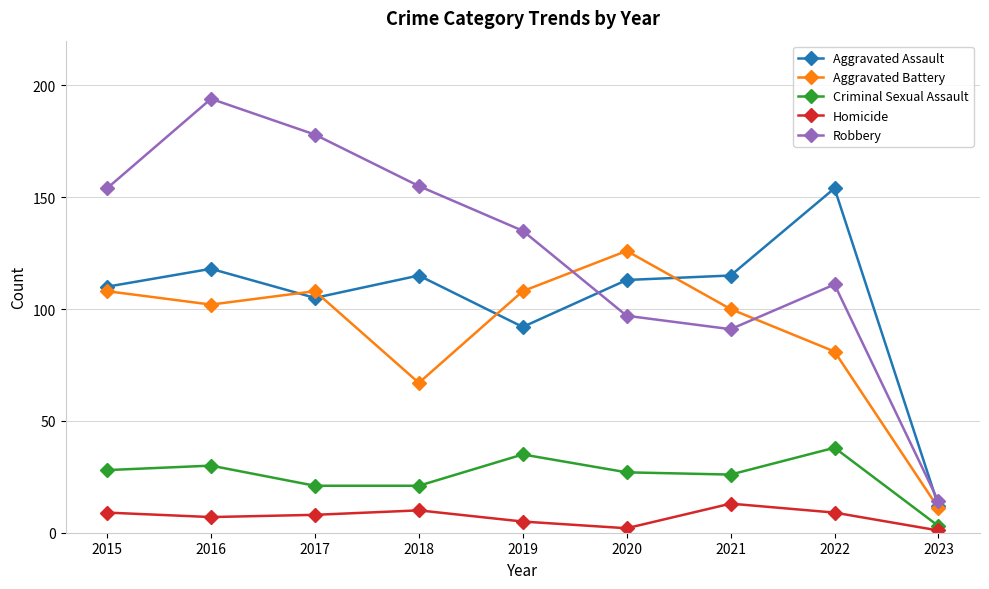

Where is the first local minimum for Robbery?

2021